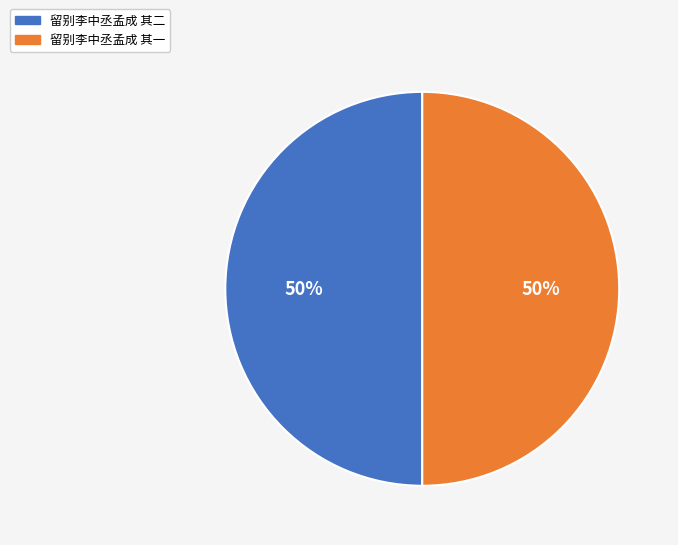

What is the ratio of the value at 留别李中丞孟成 其二 to the value at 留别李中丞孟成 其一?

1.0